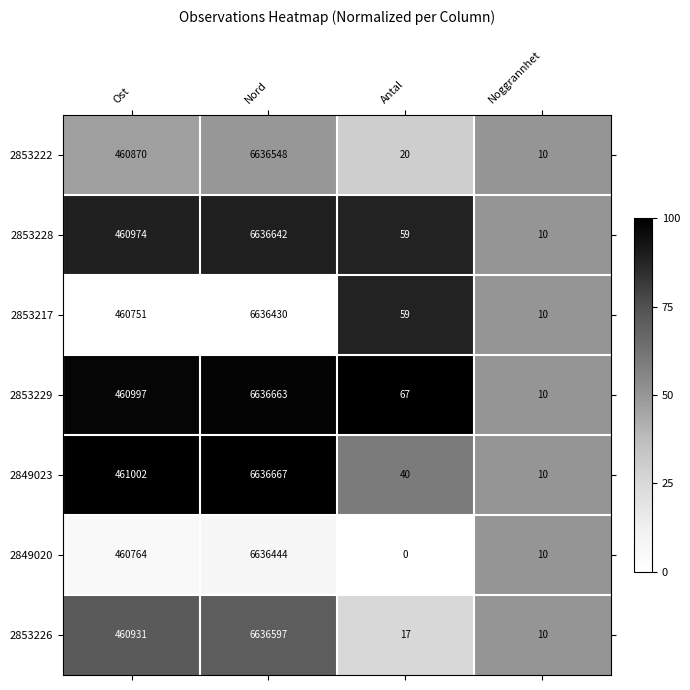

What is the approximate value of 2853222 at Noggrannhet, to the nearest 10?

10